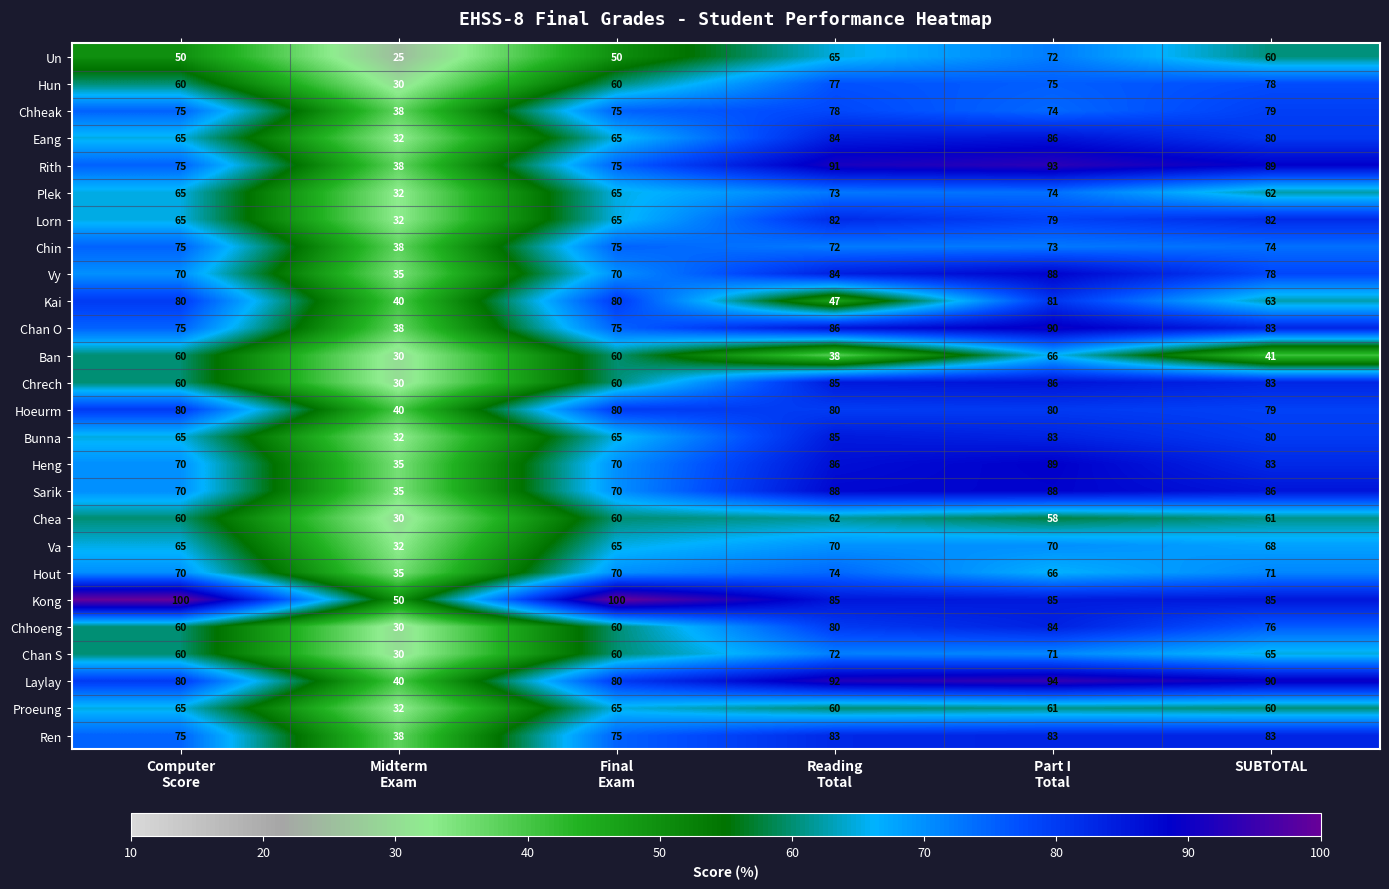

Which series has the largest total across all categories?

Kong